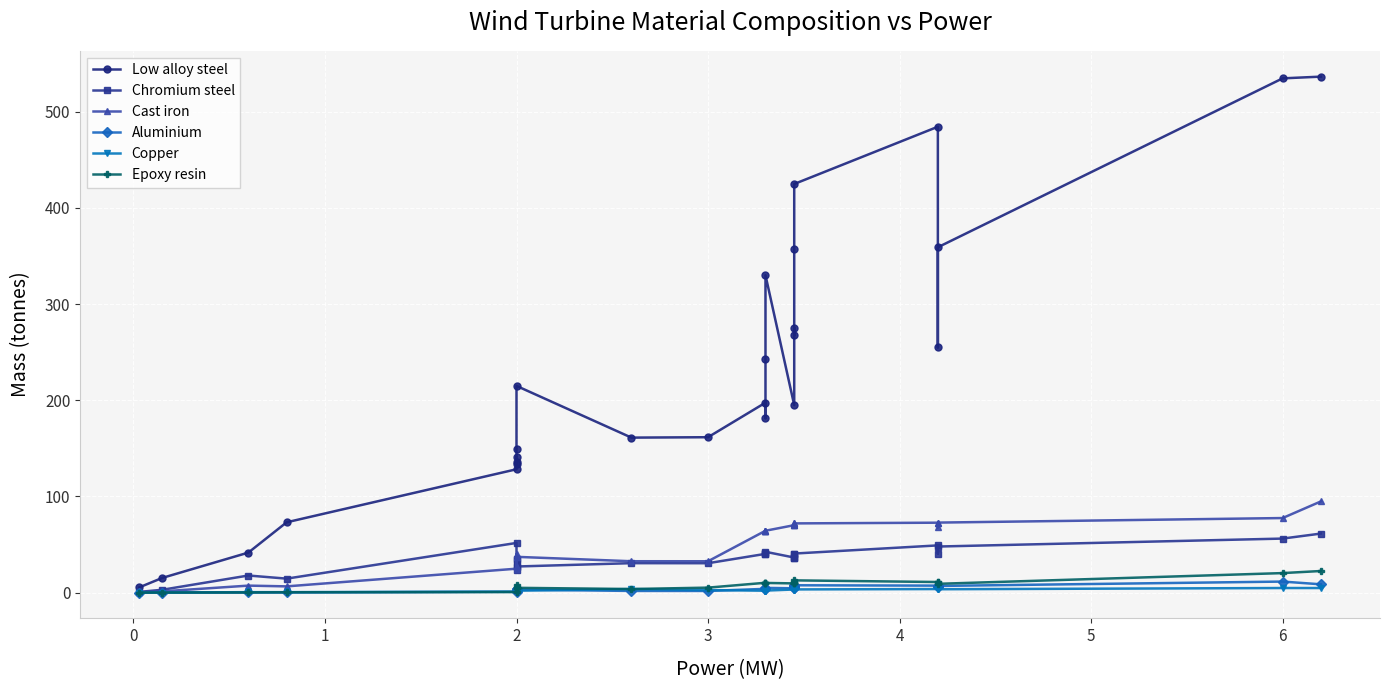

At 6, list the series in order from largest to smallest.

Low alloy steel, Cast iron, Chromium steel, Epoxy resin, Aluminium, Copper